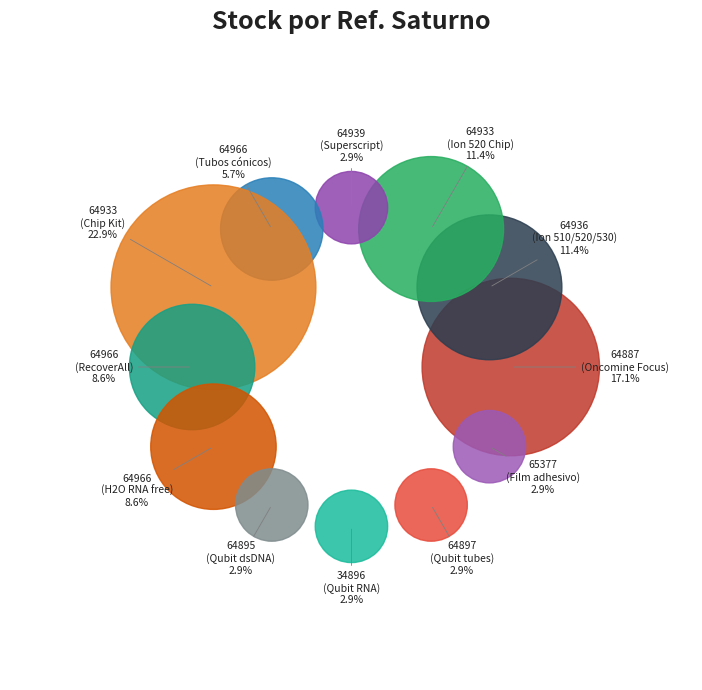

Is there a majority slice in this chart?

No